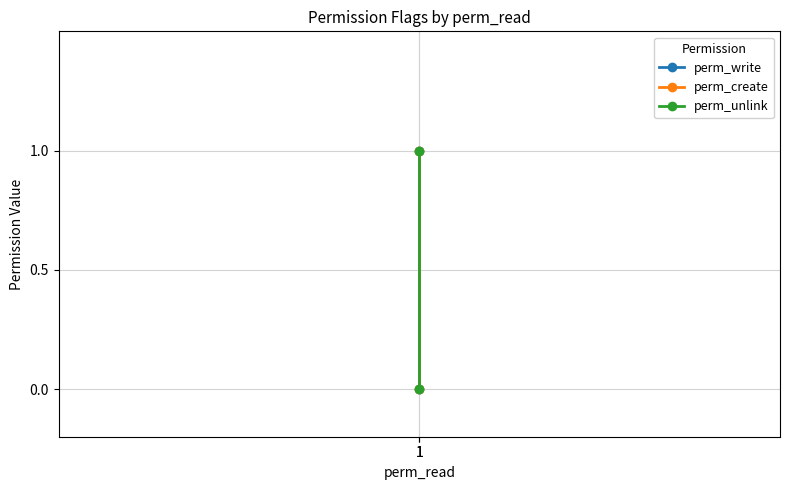

How many perm_create values are between 0 and 1?

2